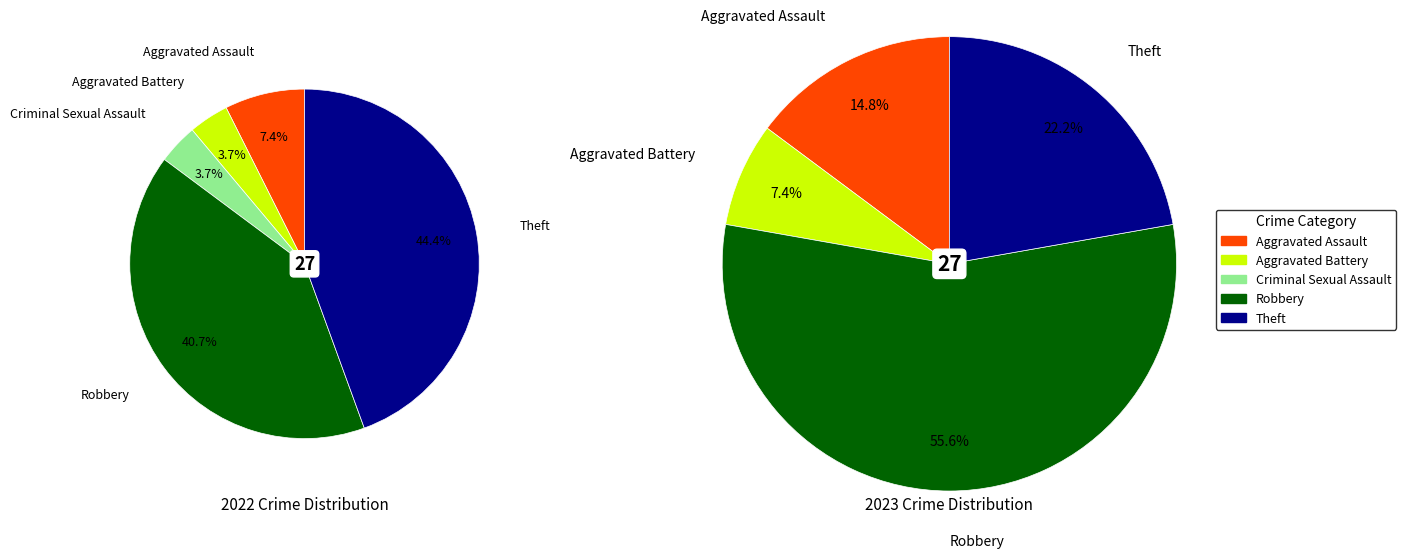

Count the number of slices in the pie.

5